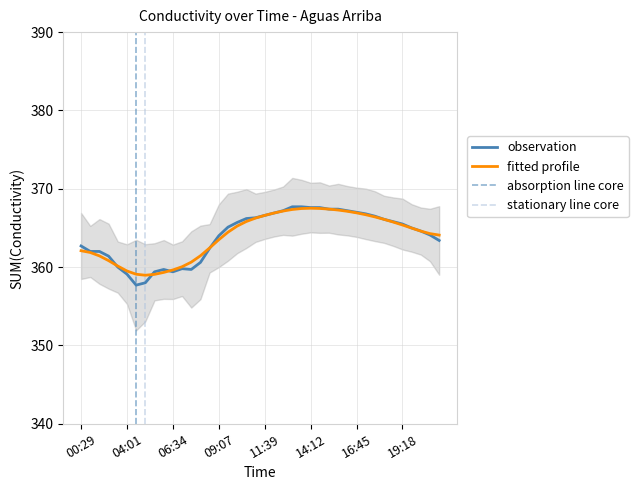

What is the value of the 15th point from the left?

362.4